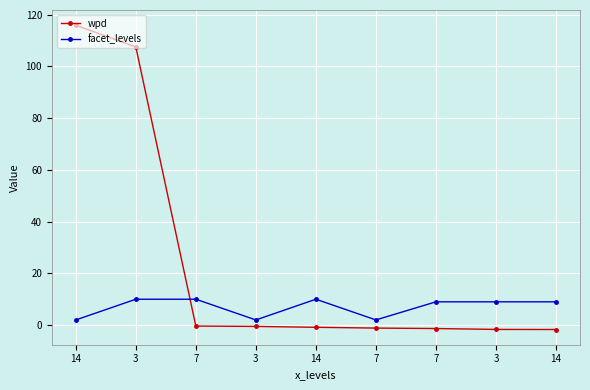

What is the label of the 5th point from the right?

14